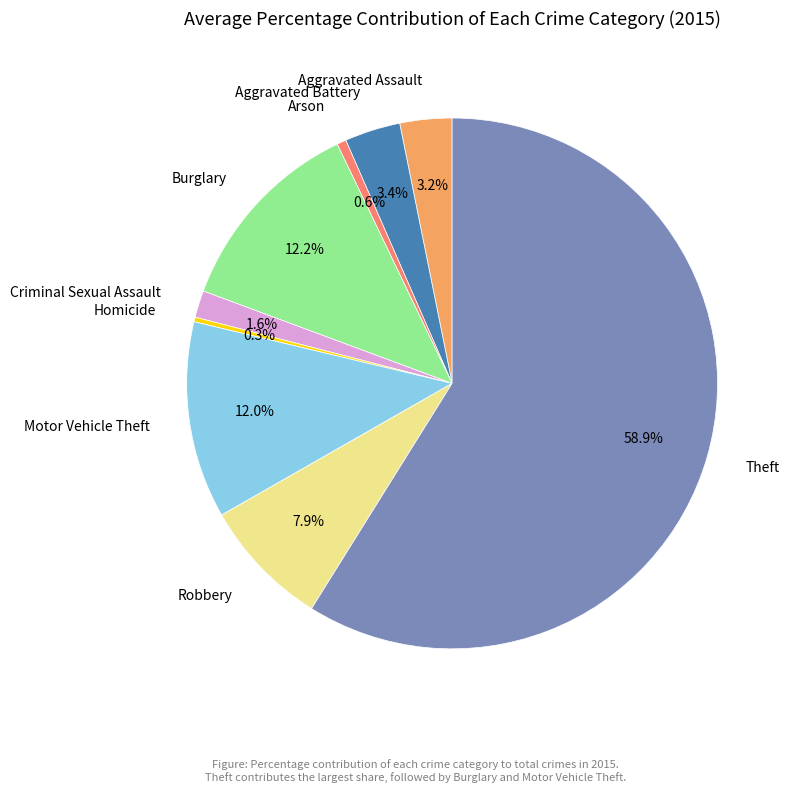

Is it true that Burglary is 12% of the pie?

True